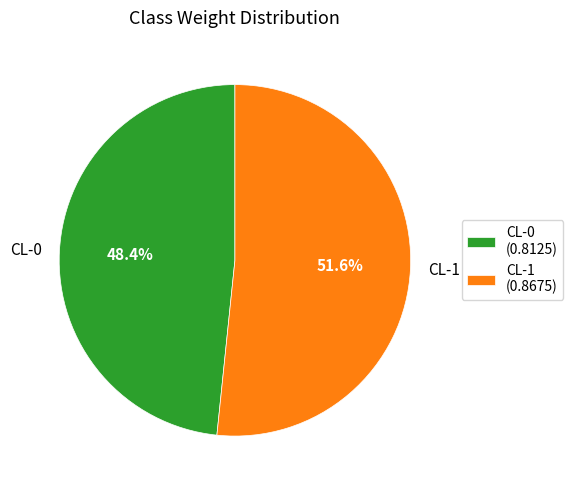

To the nearest percent, what portion does CL-0 represent?

48%